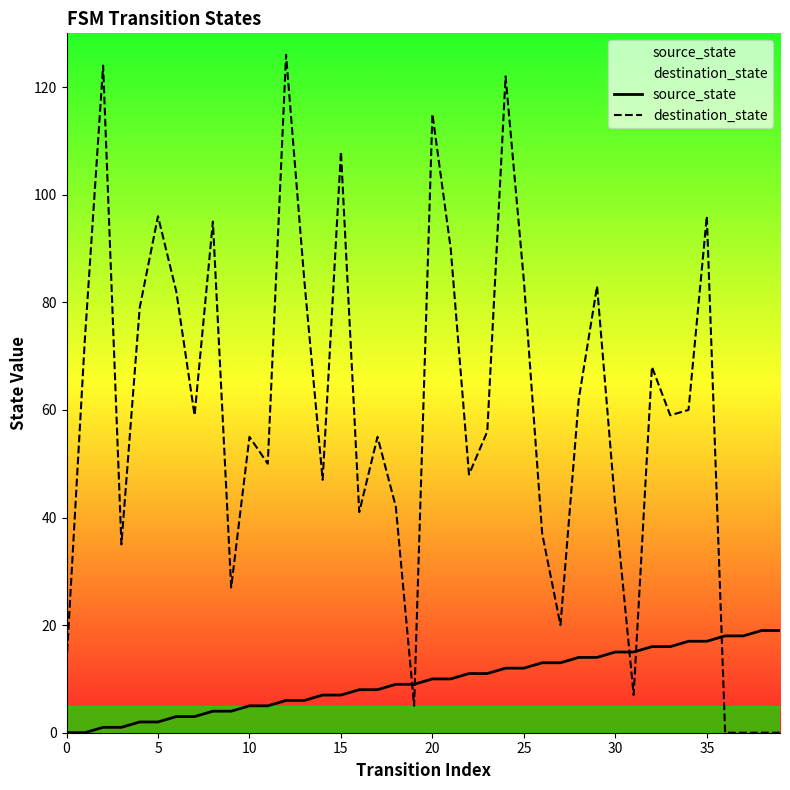

What are all the series names shown in the legend?

source_state, destination_state